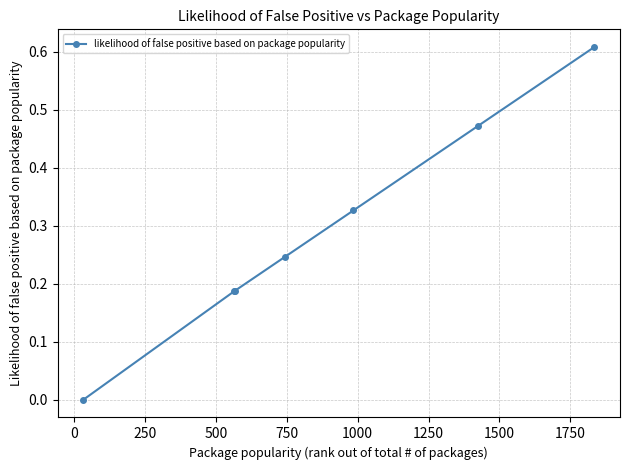

True or false: the data has more than 2 interior local peaks.

False